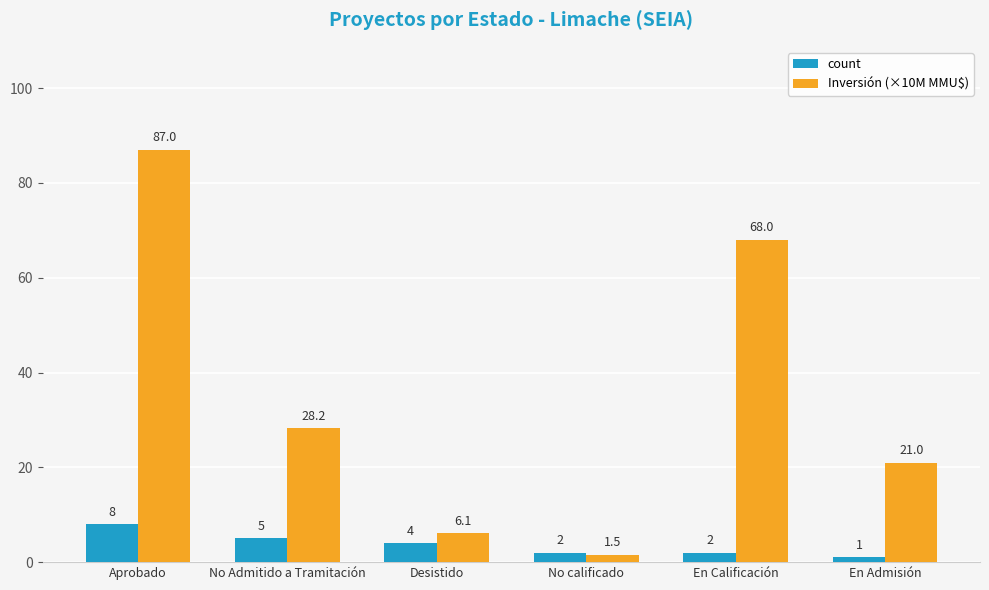

What is the greatest value displayed?

87.0